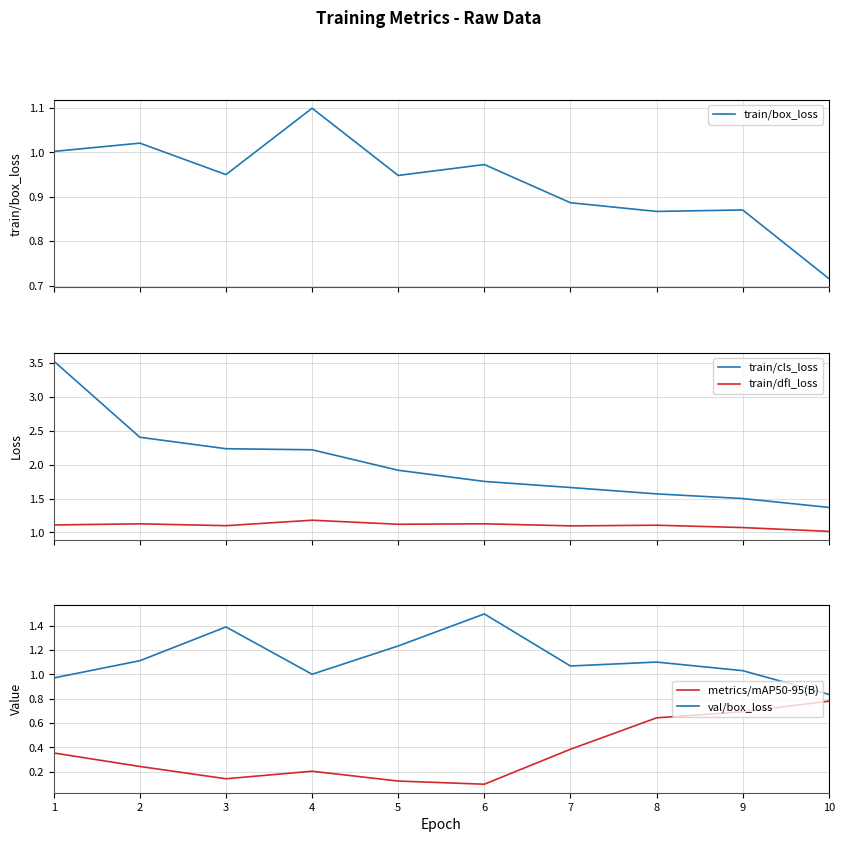

At which category does train/box_loss reach its first local valley?

3